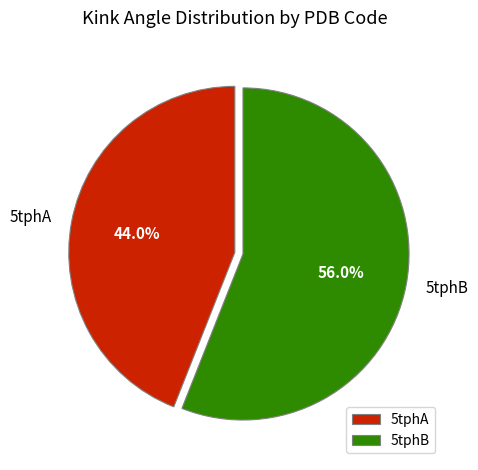

Does any single category account for the majority?

Yes